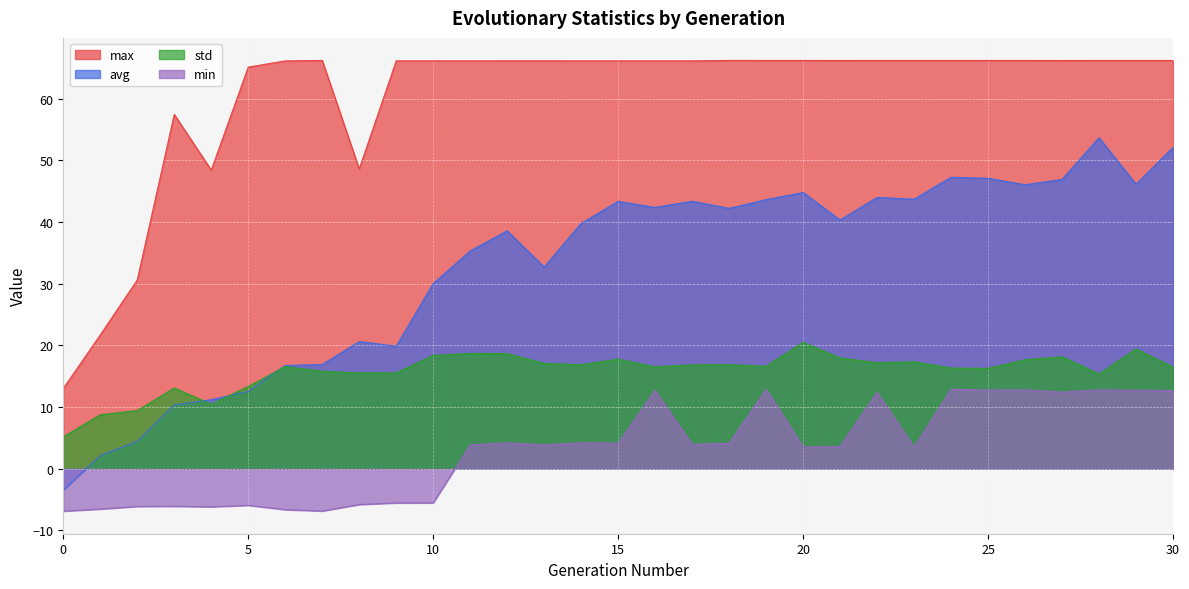

How many lines are shown in the chart?

4